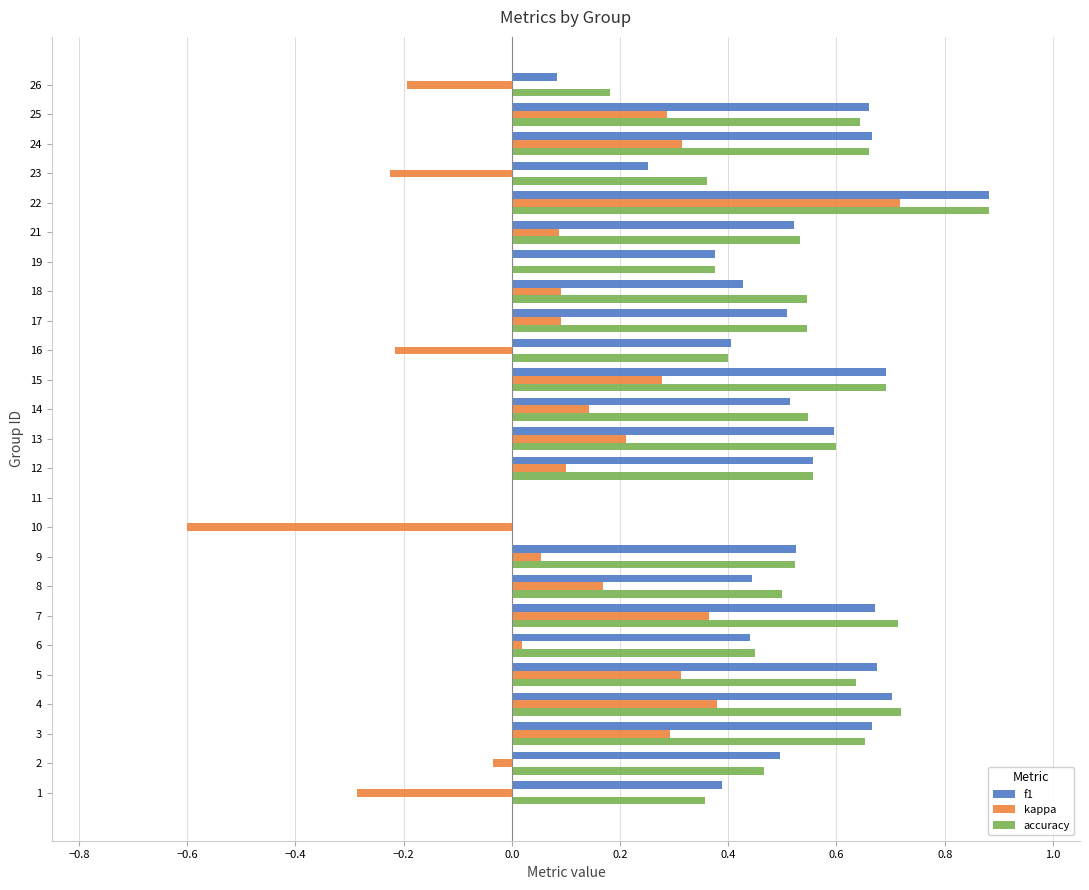

What are all the series names shown in the legend?

f1, kappa, accuracy